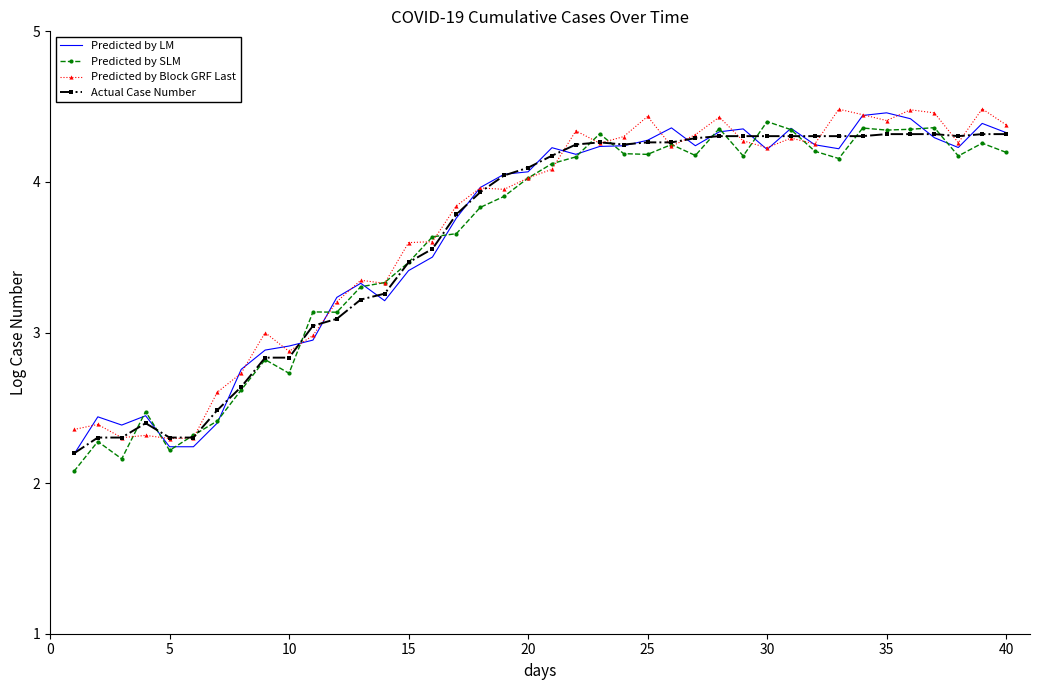

What is the minimum value for Predicted by SLM?

2.1